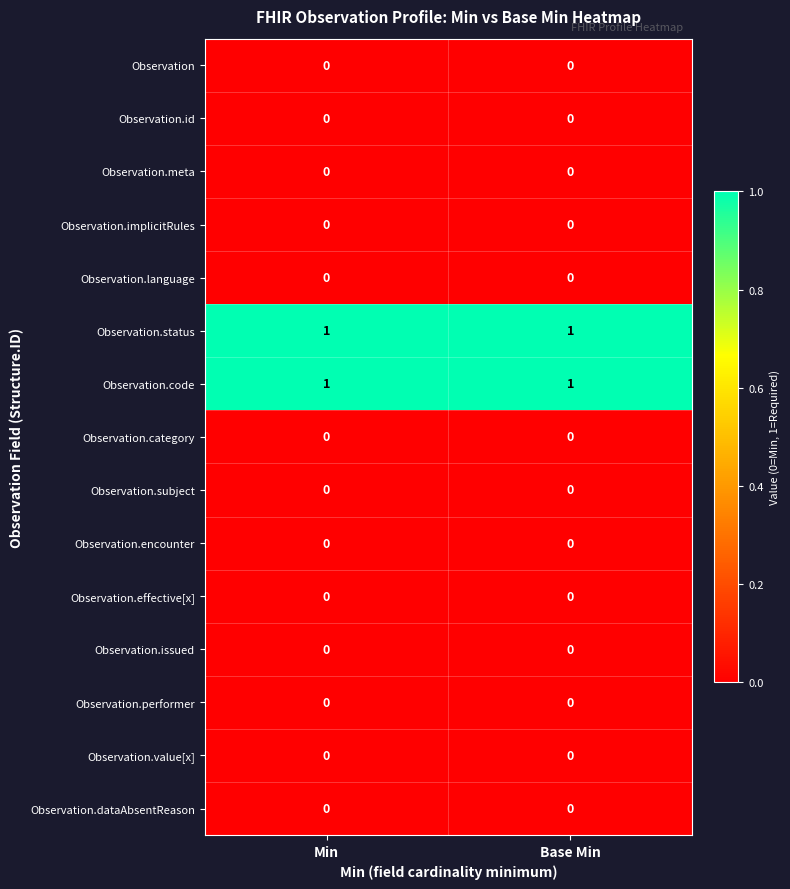

Is it true that Observation equals 0 at Base Min?

True